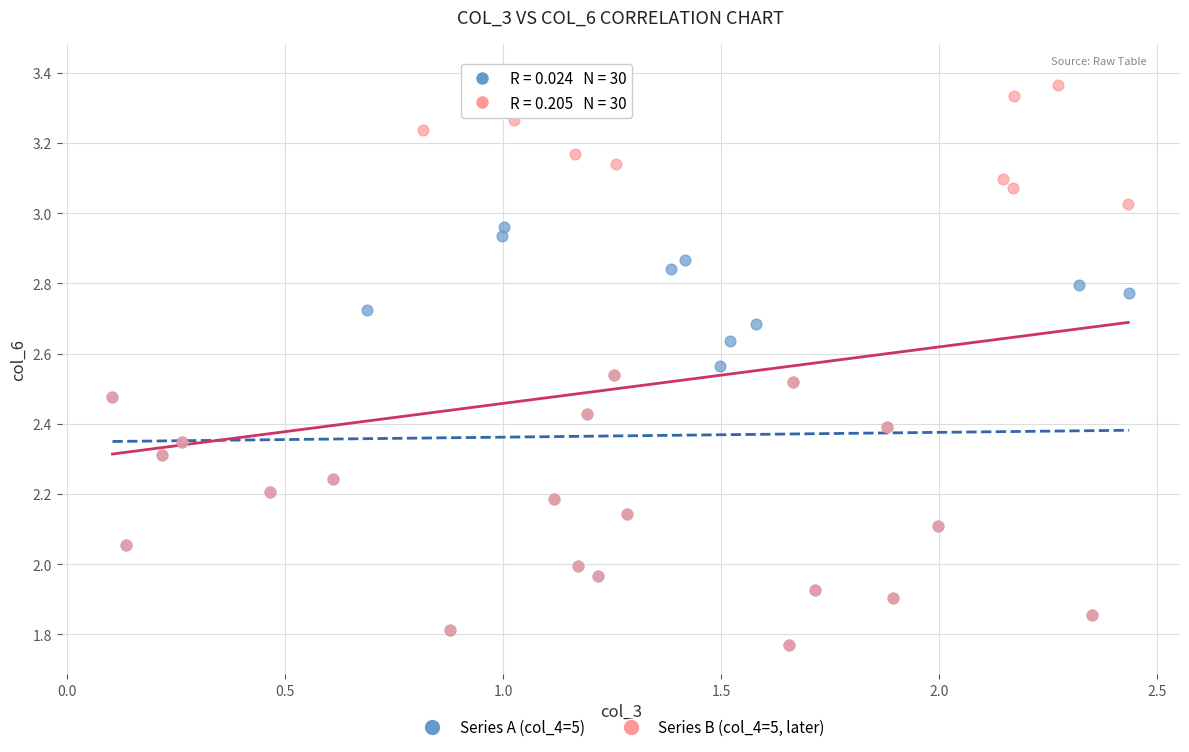

Which series has the widest spread of Y values?

Series B (col_4=5, later)